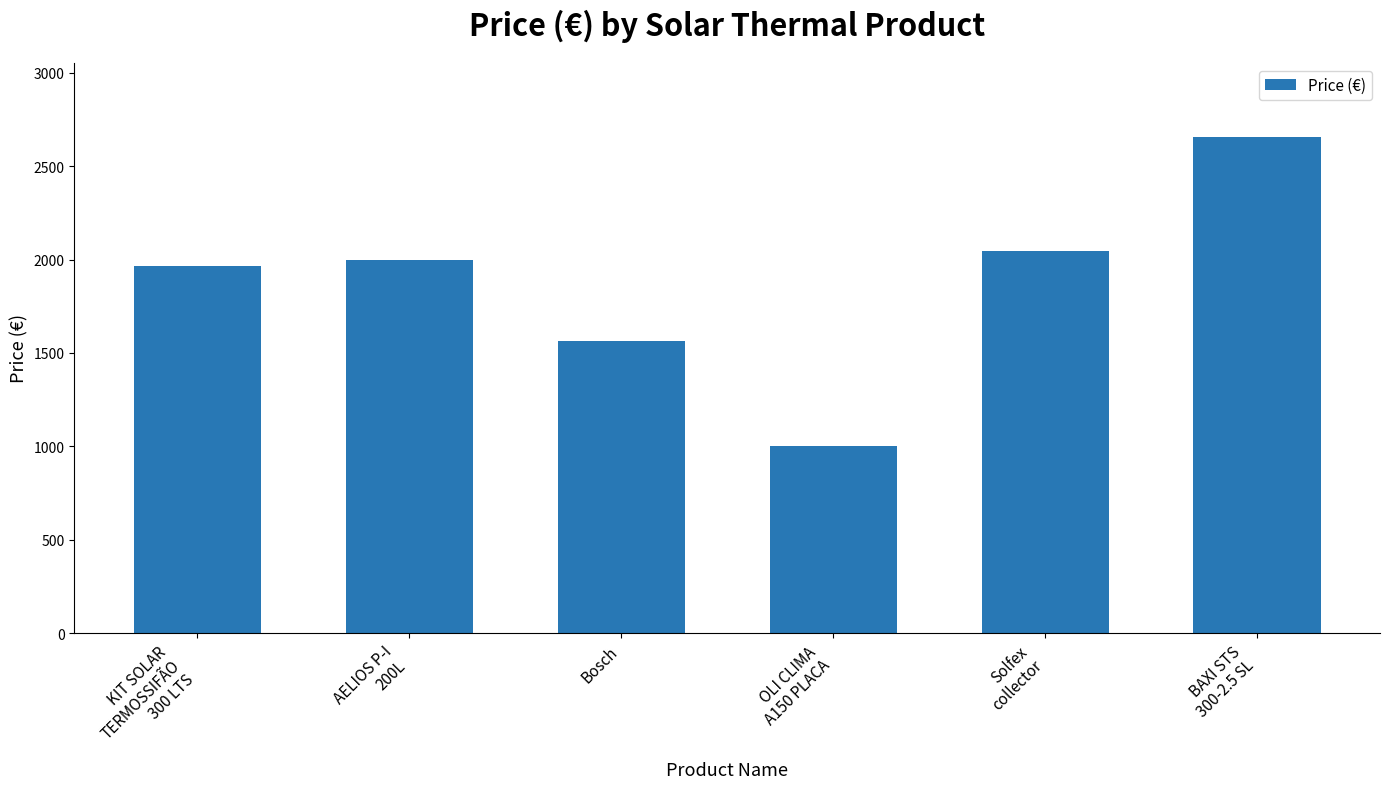

How many bars are there in total?

6